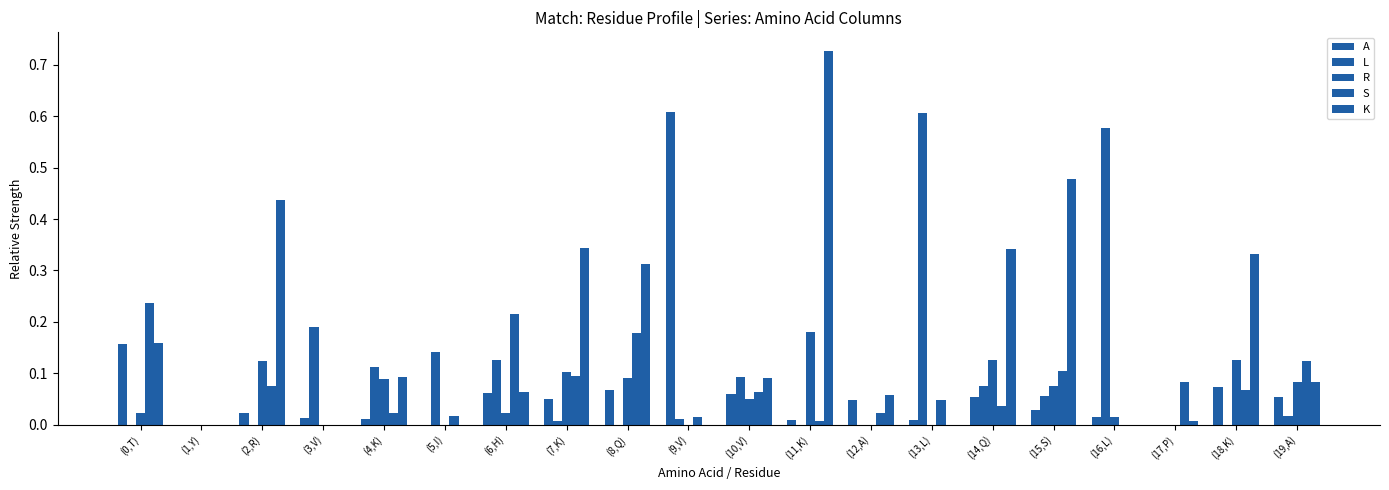

Are the bars grouped side by side (vs. stacked)?

Yes